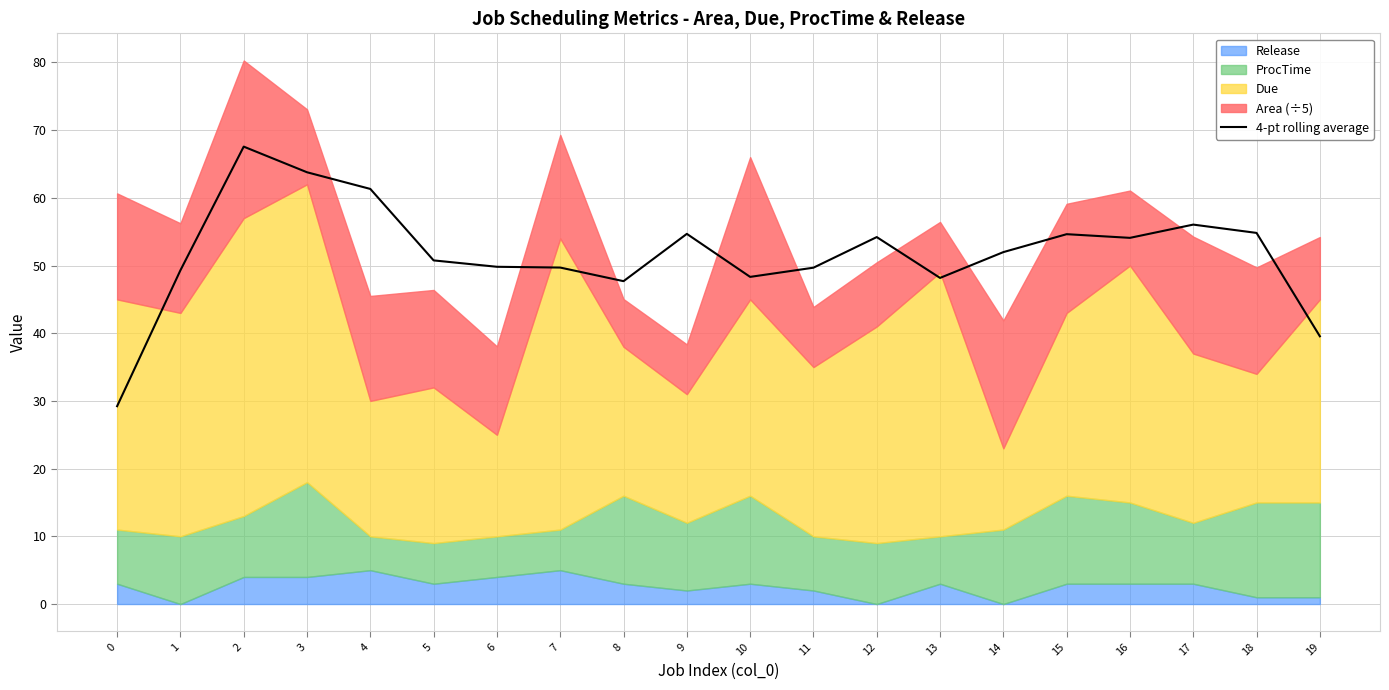

What is the sum of the values at 2 and 18?

122.4